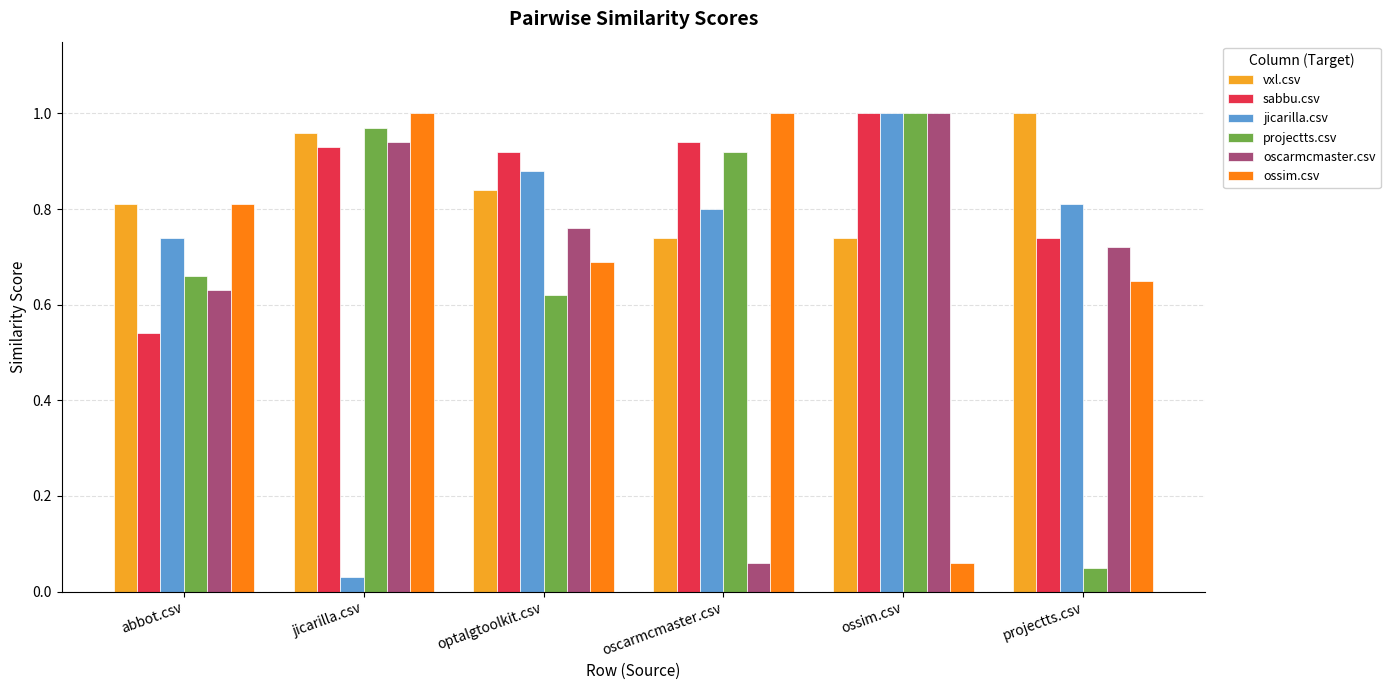

Rank the categories by sabbu.csv value from highest to lowest.

ossim.csv, oscarmcmaster.csv, jicarilla.csv, optalgtoolkit.csv, projectts.csv, abbot.csv